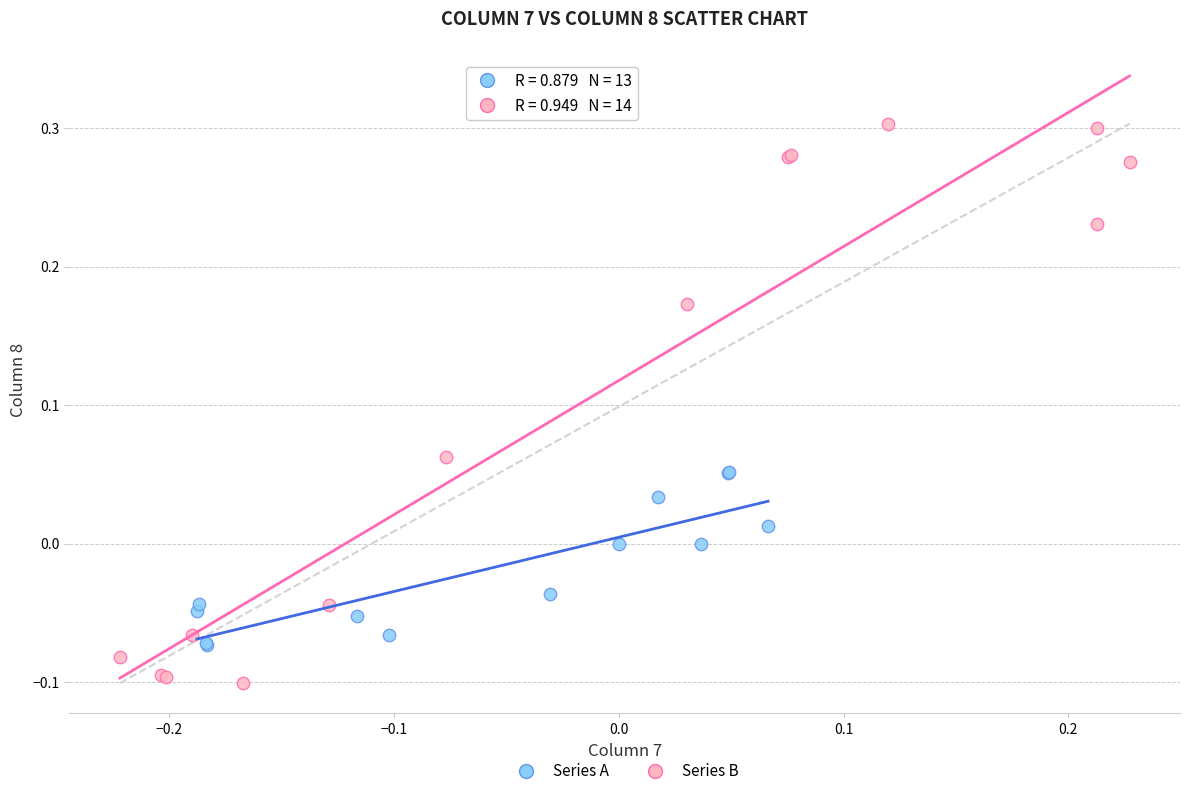

Which series reaches the maximum Y coordinate?

Series B